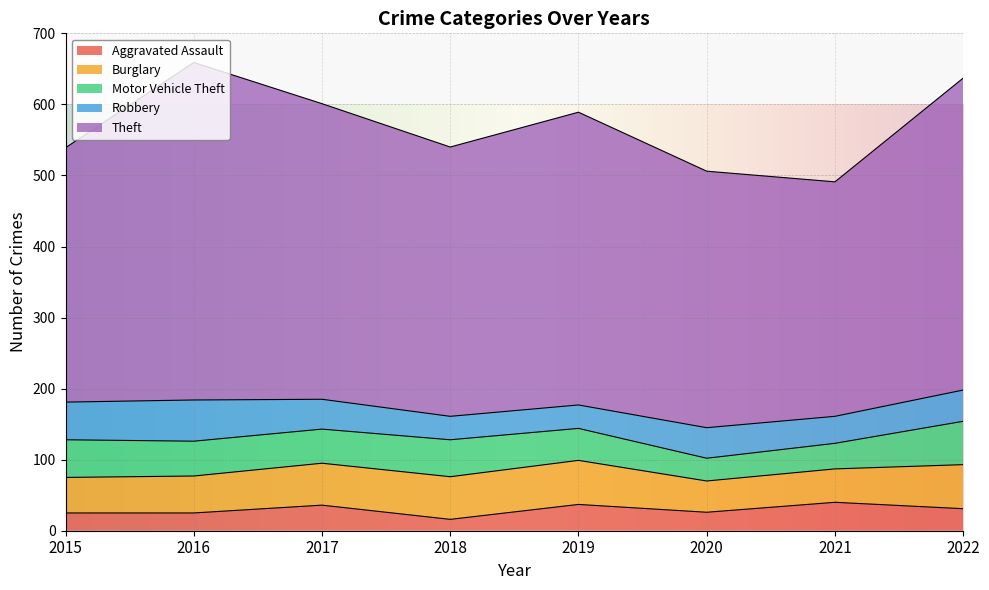

Which series has the largest total across all categories?

Theft